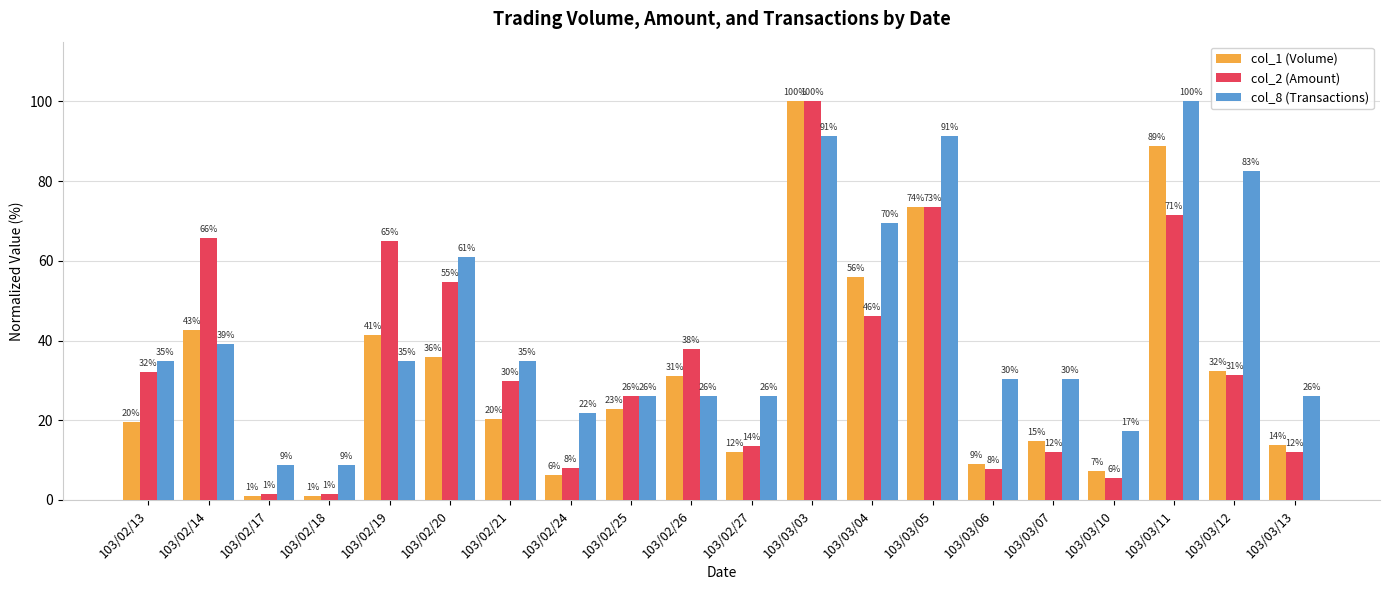

Reading left to right, transcribe all the data shown in this chart.

col_1 (Volume): 103/02/13=19.5	103/02/14=42.6	103/02/17=0.9	103/02/18=0.9	103/02/19=41.3	103/02/20=35.9	103/02/21=20.4	103/02/24=6.3	103/02/25=22.8	103/02/26=31.0	103/02/27=12.1	103/03/03=100.0	103/03/04=55.9	103/03/05=73.5	103/03/06=8.9	103/03/07=14.8	103/03/10=7.2	103/03/11=88.7	103/03/12=32.3	103/03/13=13.8
col_2 (Amount): 103/02/13=32.1	103/02/14=65.8	103/02/17=1.5	103/02/18=1.4	103/02/19=65.0	103/02/20=54.6	103/02/21=29.7	103/02/24=8.0	103/02/25=26.0	103/02/26=38.0	103/02/27=13.7	103/03/03=100.0	103/03/04=46.2	103/03/05=73.4	103/03/06=7.7	103/03/07=11.9	103/03/10=5.5	103/03/11=71.5	103/03/12=31.5	103/03/13=12.0
col_8 (Transactions): 103/02/13=34.8	103/02/14=39.1	103/02/17=8.7	103/02/18=8.7	103/02/19=34.8	103/02/20=60.9	103/02/21=34.8	103/02/24=21.7	103/02/25=26.1	103/02/26=26.1	103/02/27=26.1	103/03/03=91.3	103/03/04=69.6	103/03/05=91.3	103/03/06=30.4	103/03/07=30.4	103/03/10=17.4	103/03/11=100.0	103/03/12=82.6	103/03/13=26.1